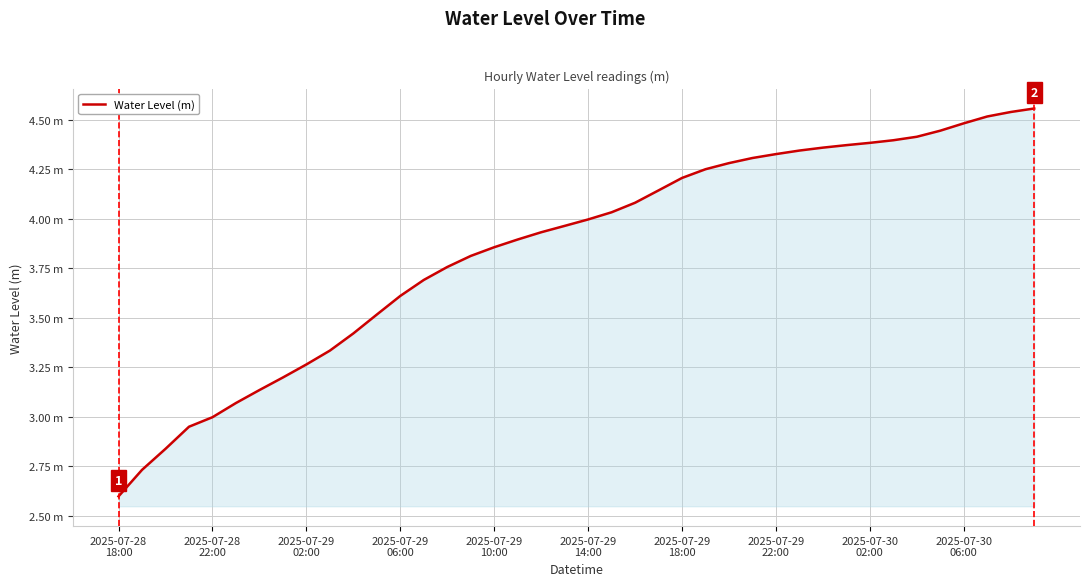

What is the difference between the maximum and minimum values?

2.0